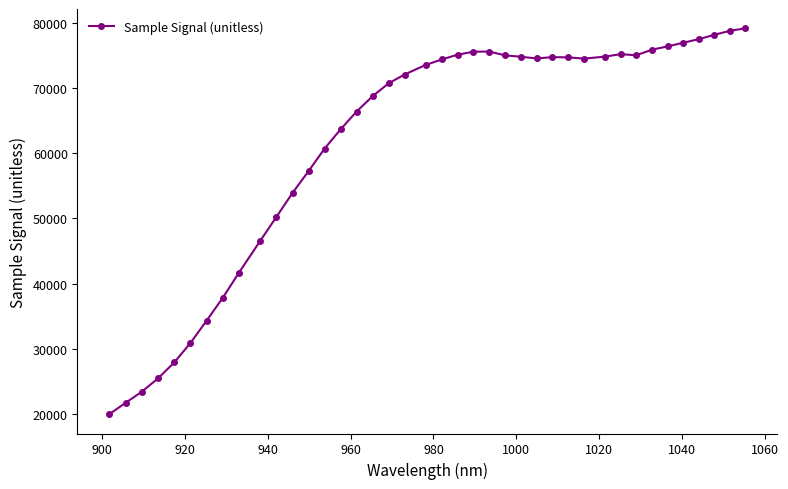

What is the value of the 21st point from the left?

74446